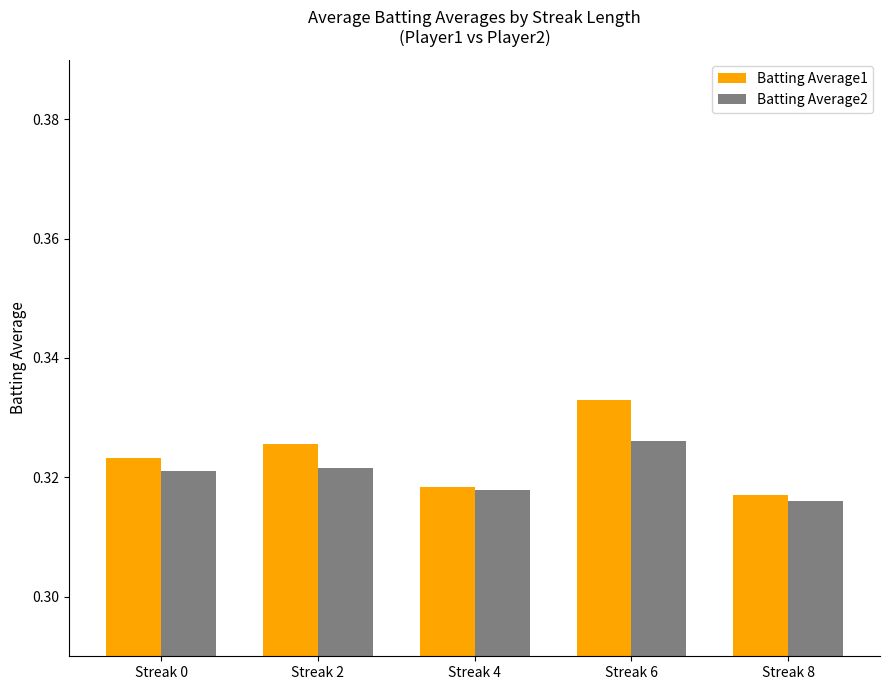

At which label does Batting Average2 reach its minimum?

Streak 8